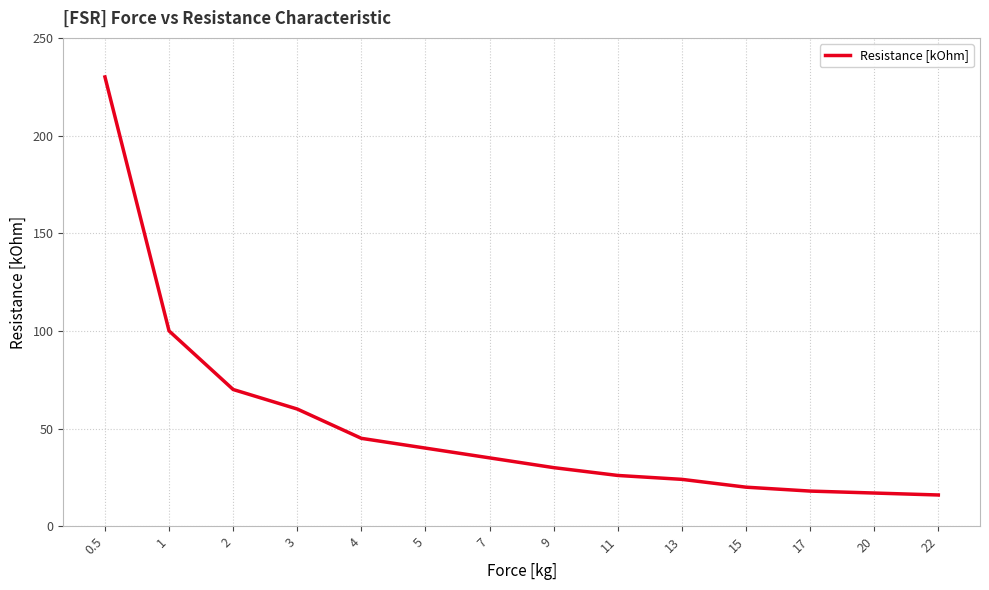

The value at 7 is 59. True or false?

False